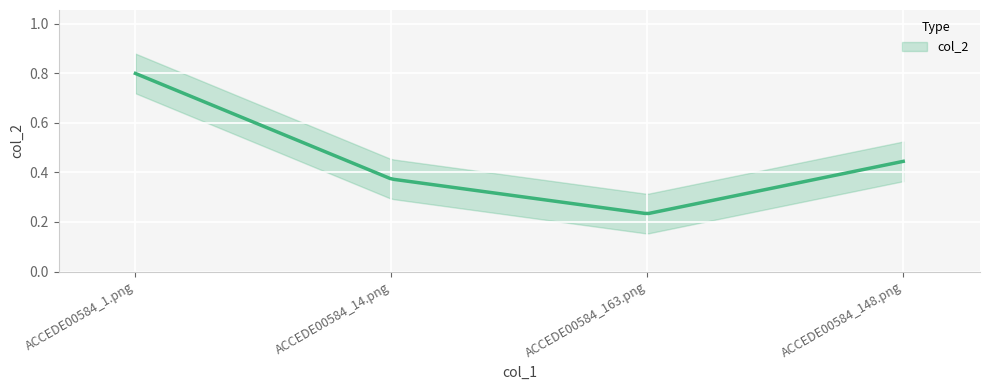

Count the values in the range 0 to 1.

4